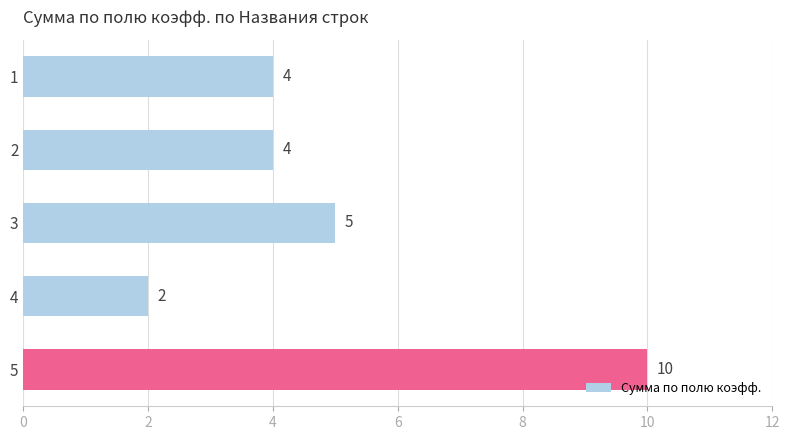

What is the average value?

5